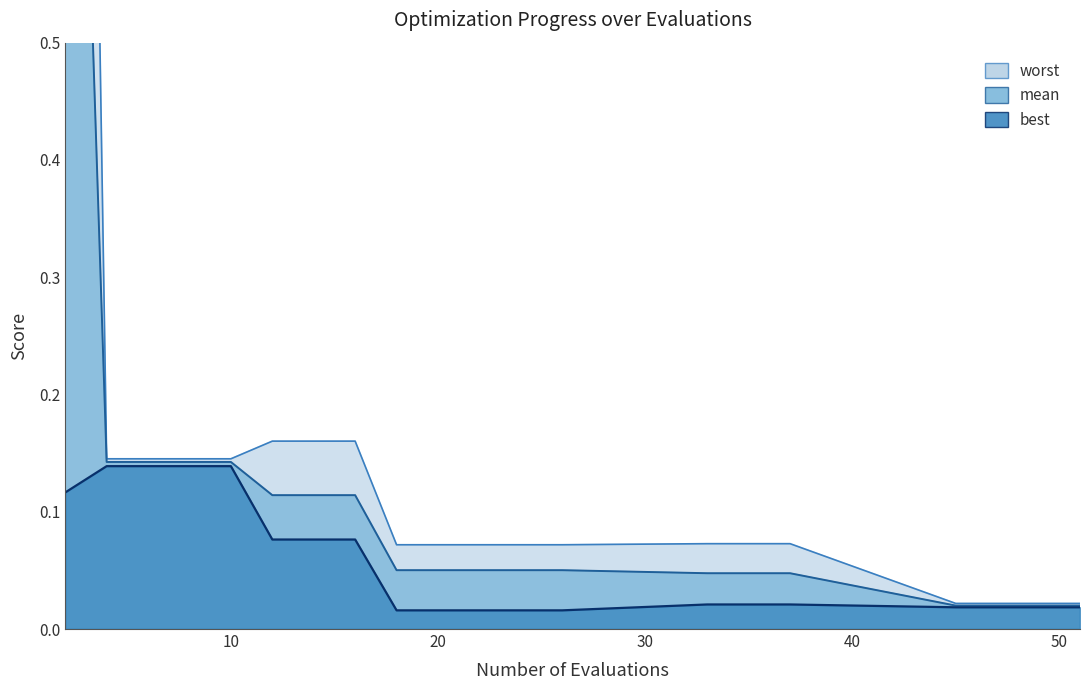

What is the value of the mean point at the 6th from the left?

0.1